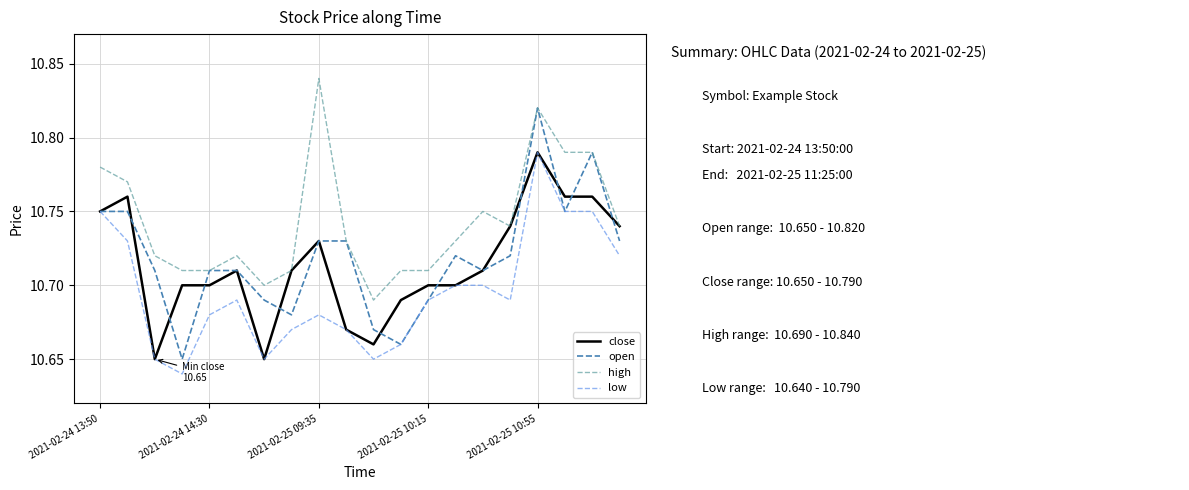

Which series has the widest spread of values?

open